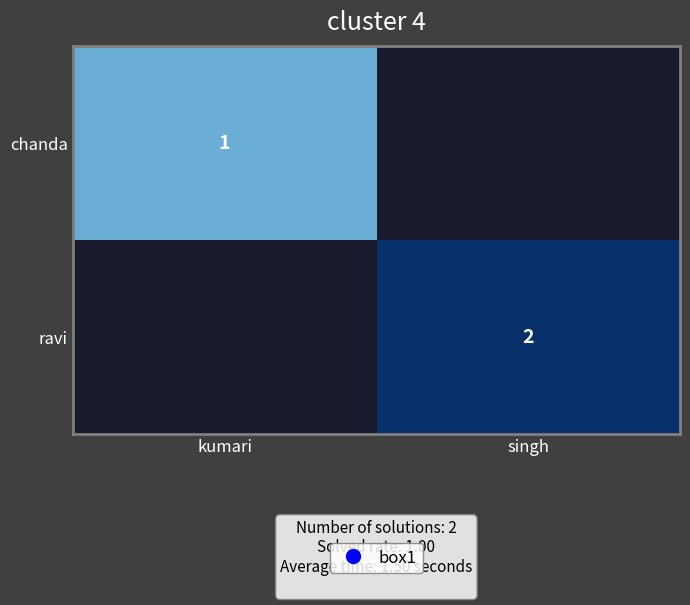

Which category has the highest value in the ravi series?

kumari